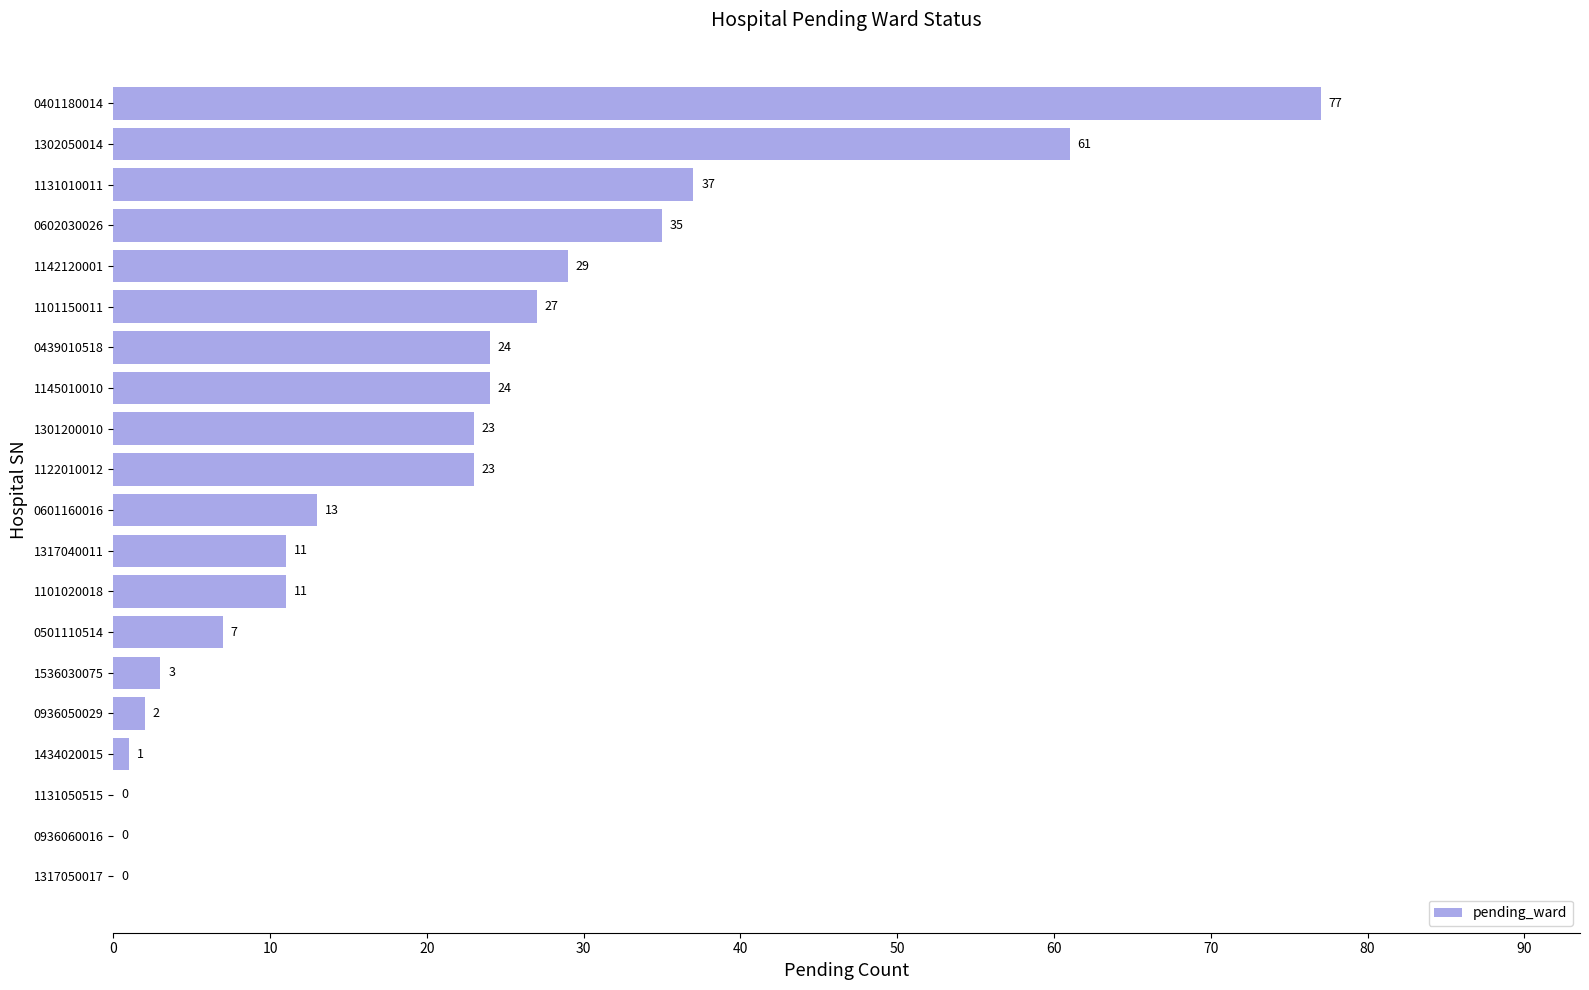

What is the maximum value shown in the chart?

77